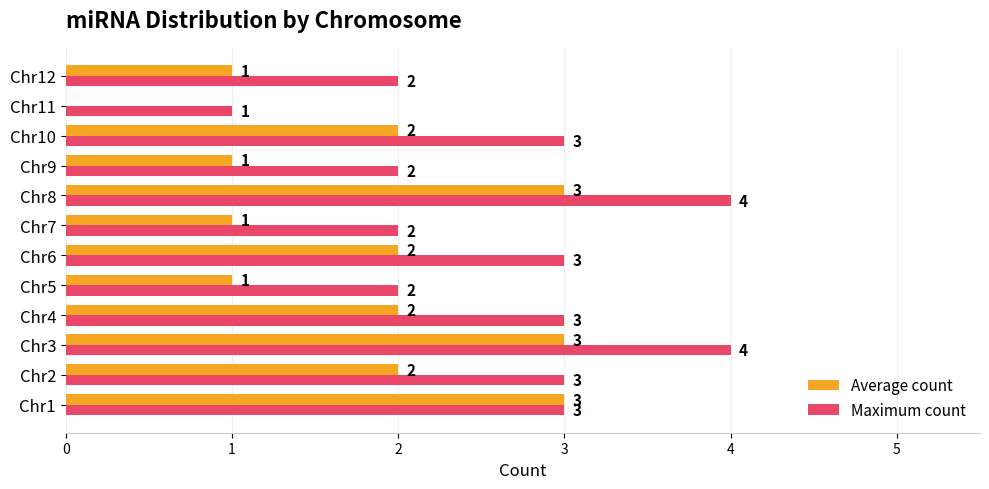

How many Maximum count values are between 2 and 3?

9